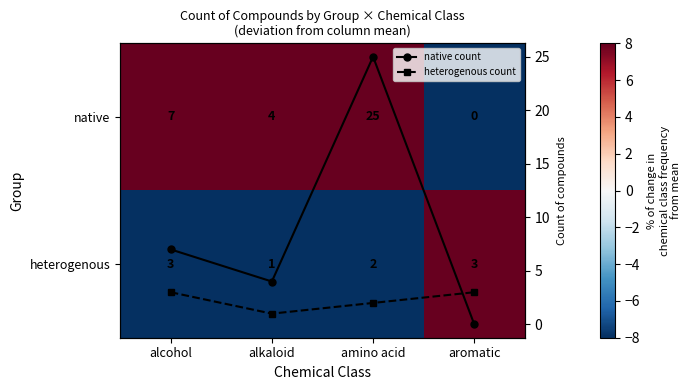

Rank the categories by native count value from highest to lowest.

amino acid, alcohol, alkaloid, aromatic